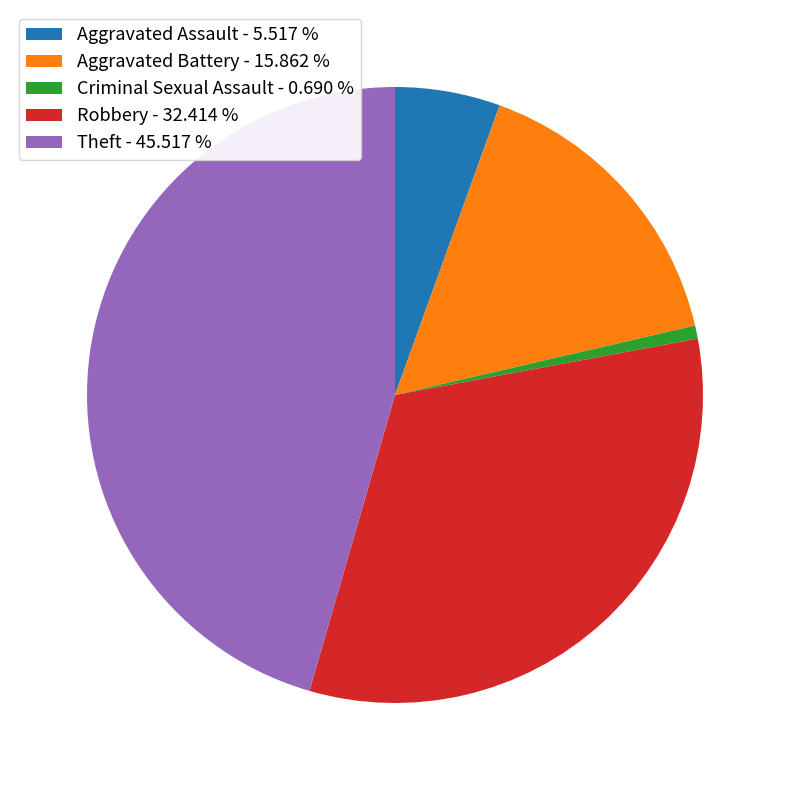

Which has a higher value, Aggravated Assault or Theft?

Theft